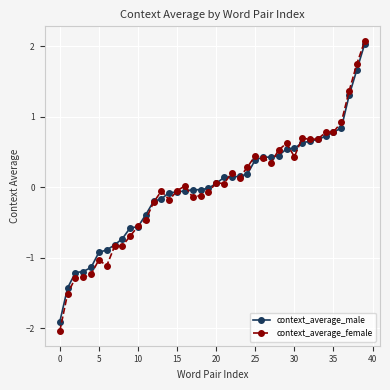

What is the highest value of the context_average_male series?

2.0